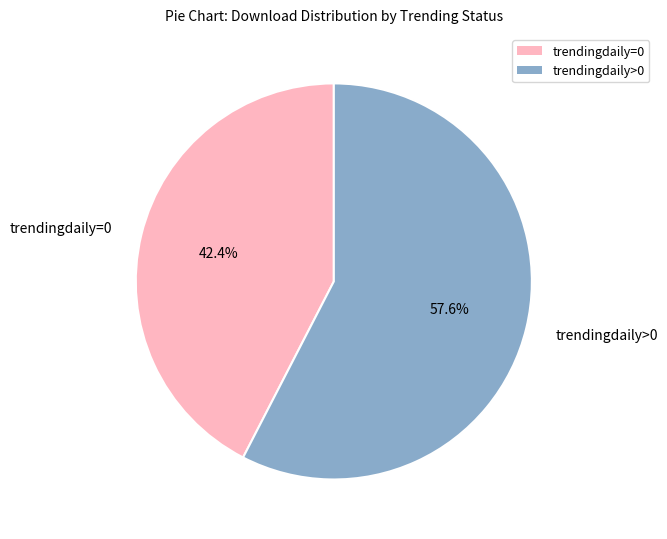

What percentage do trendingdaily=0 and trendingdaily>0 together represent?

100.0%